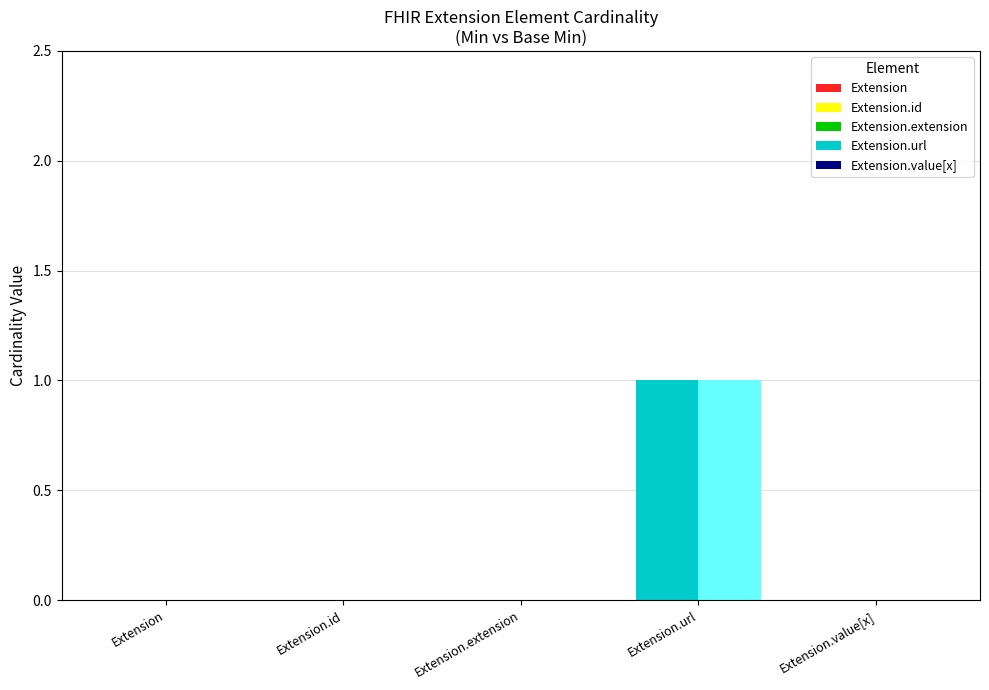

Does the chart contain any negative values?

No